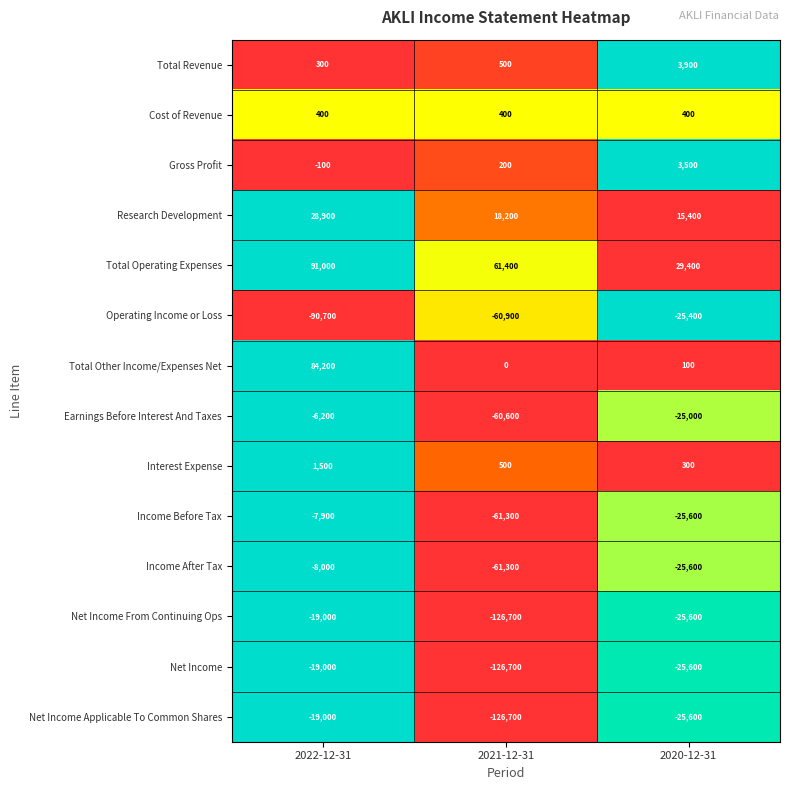

True or false: Total Revenue has a value of 147 at 2022-12-31.

False